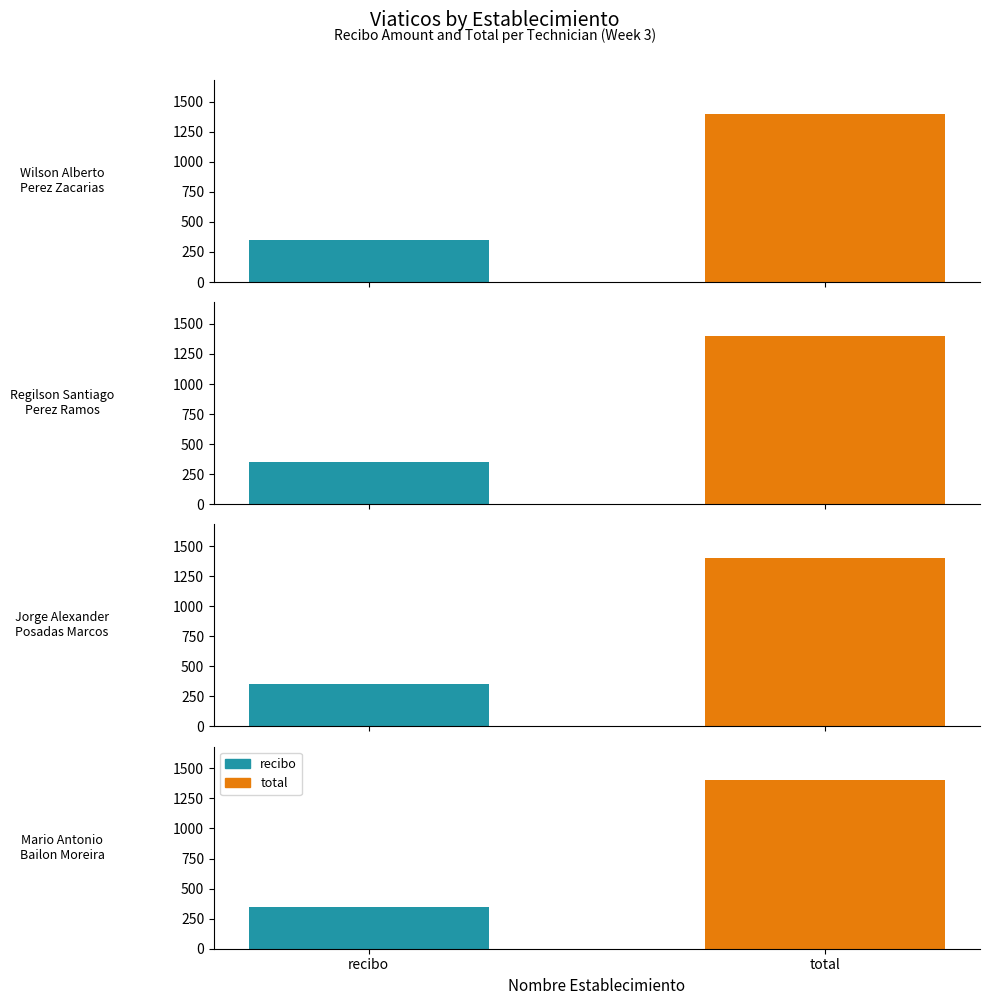

Does the chart contain any negative values?

No